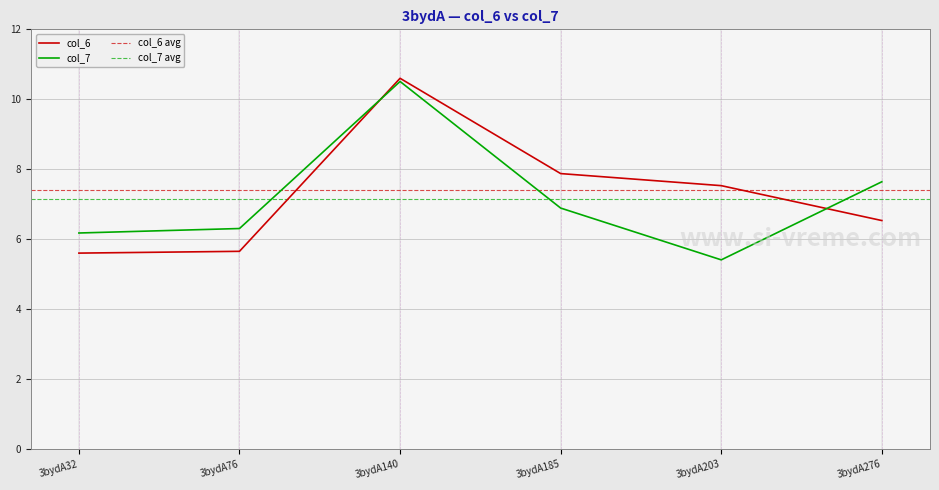

Where does the col_6 series first go above 7?

3bydA140